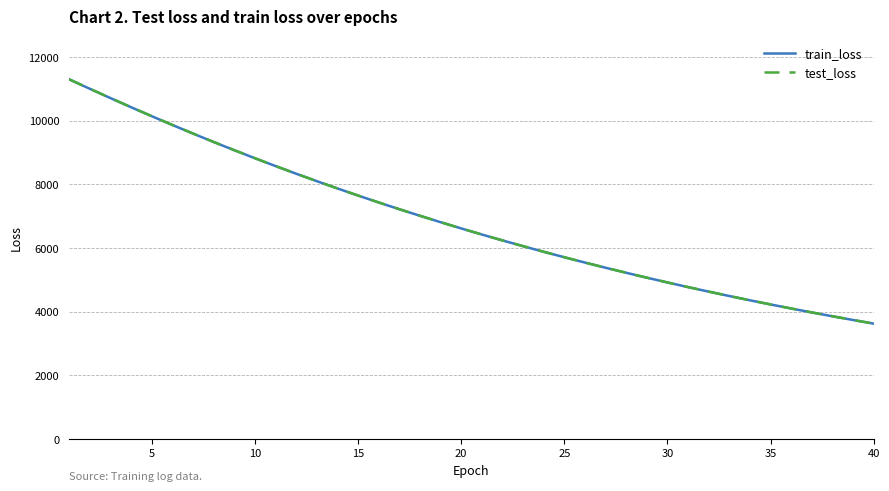

True or false: test_loss has more than 0 interior local peaks.

False